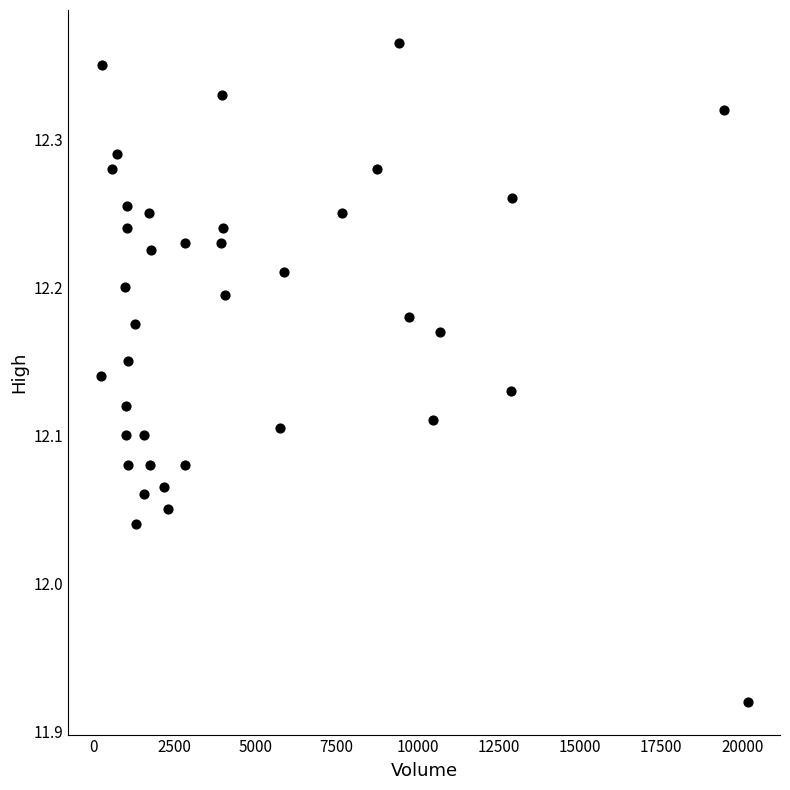

What is the range of X values (max minus min)?

19939.0